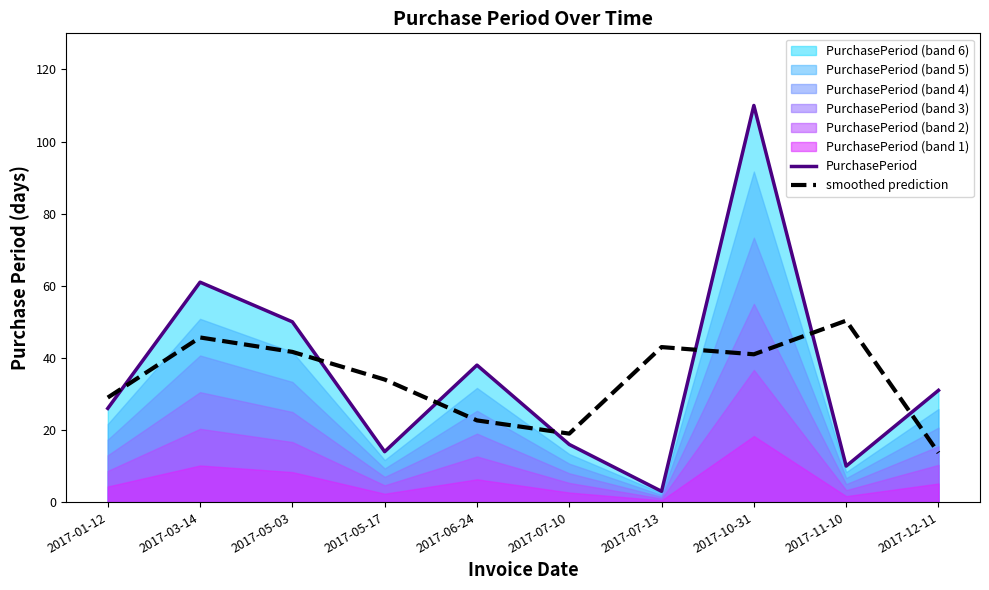

What is the maximum value for smoothed prediction?

50.3